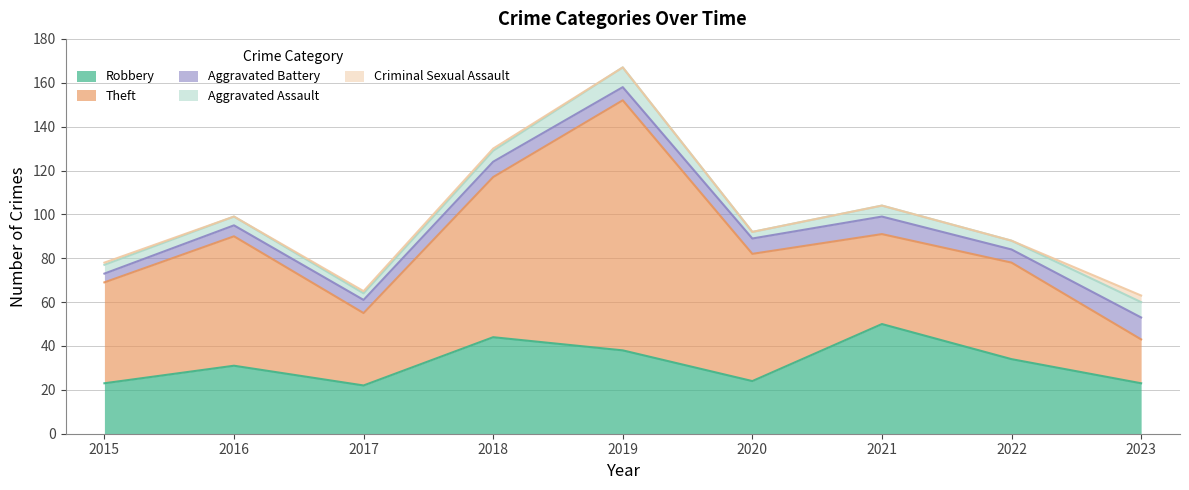

The Criminal Sexual Assault series shows 0 at 2017. True or false?

False